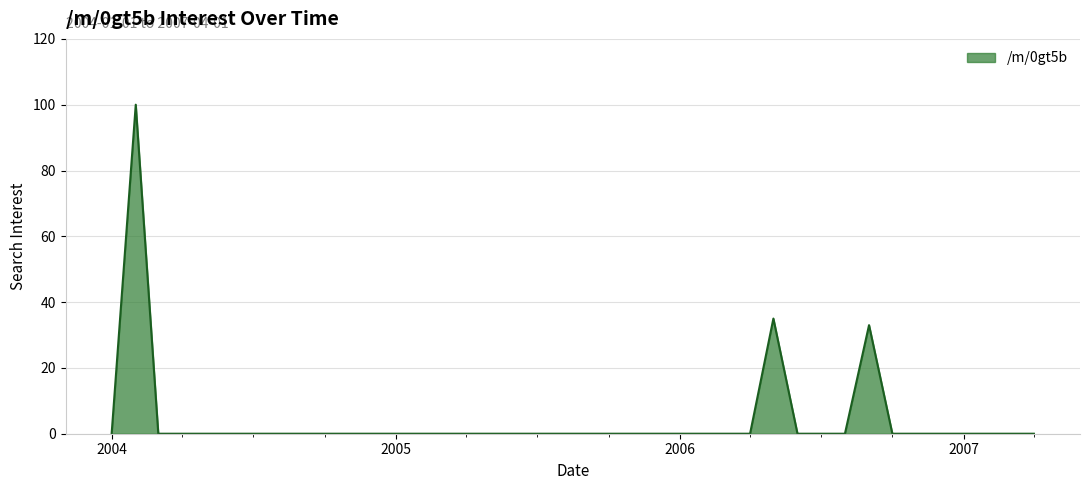

What is the difference between the maximum and minimum values?

100